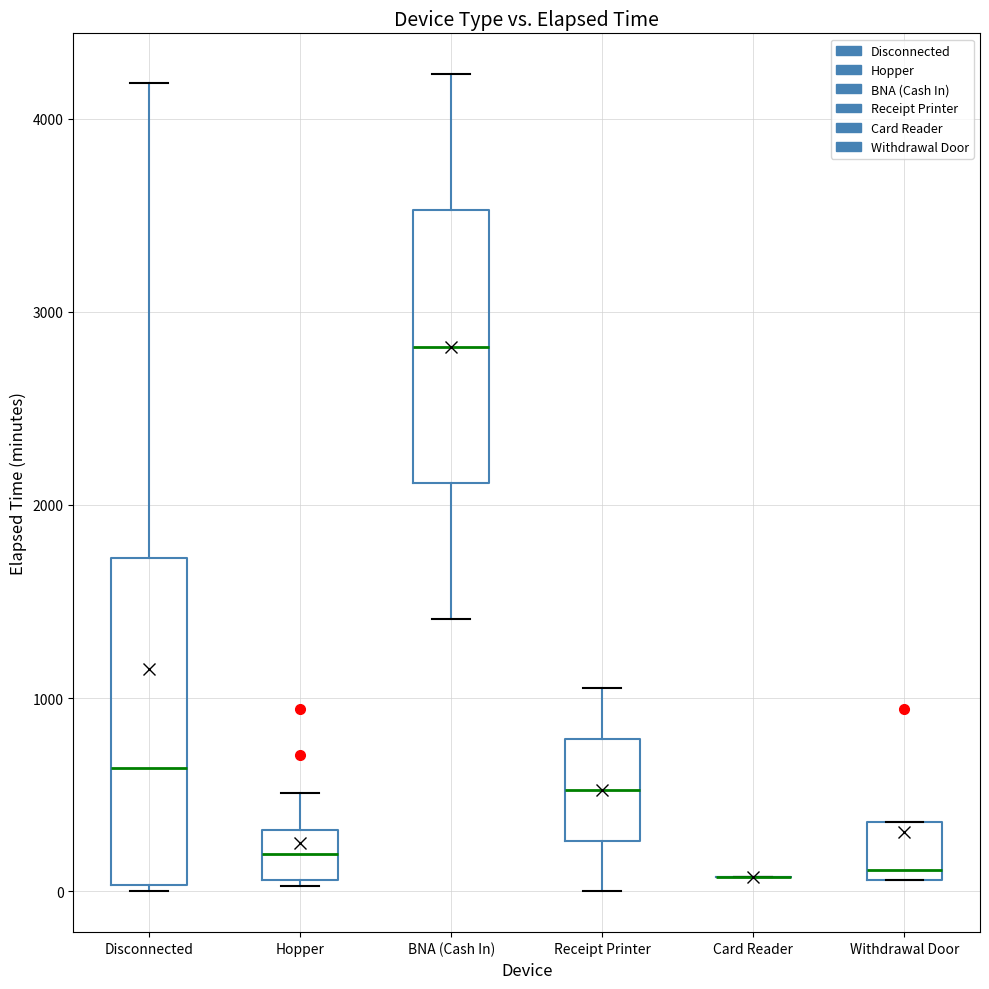

Reading left to right, transcribe this box plot: for each box, give where its median line is, the range the box spans, and where its two whiskers end, as read against the y-axis. The values are not printed on the chart, so give them approximately, as read against the axis.

Disconnected: median 600, box 0 to 1700, whiskers 0 (just below the box's lower edge) to 4200
Hopper: median 200, box 100 to 300, whiskers 0 to 500
BNA (Cash In): median 2800, box 2100 to 3500, whiskers 1400 to 4200
Receipt Printer: median 500, box 300 to 800, whiskers 0 to 1100
Card Reader: box collapsed to a line at 100, whiskers 100 to 100
Withdrawal Door: median 100 (just above the box's lower edge), box 100 to 400, whiskers 100 to 400